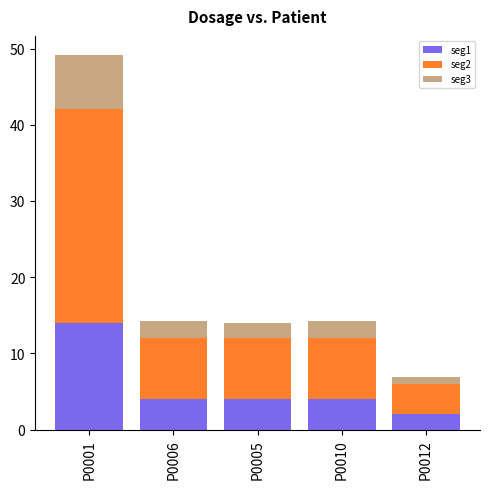

At which category is the sum across all series the highest?

P0001